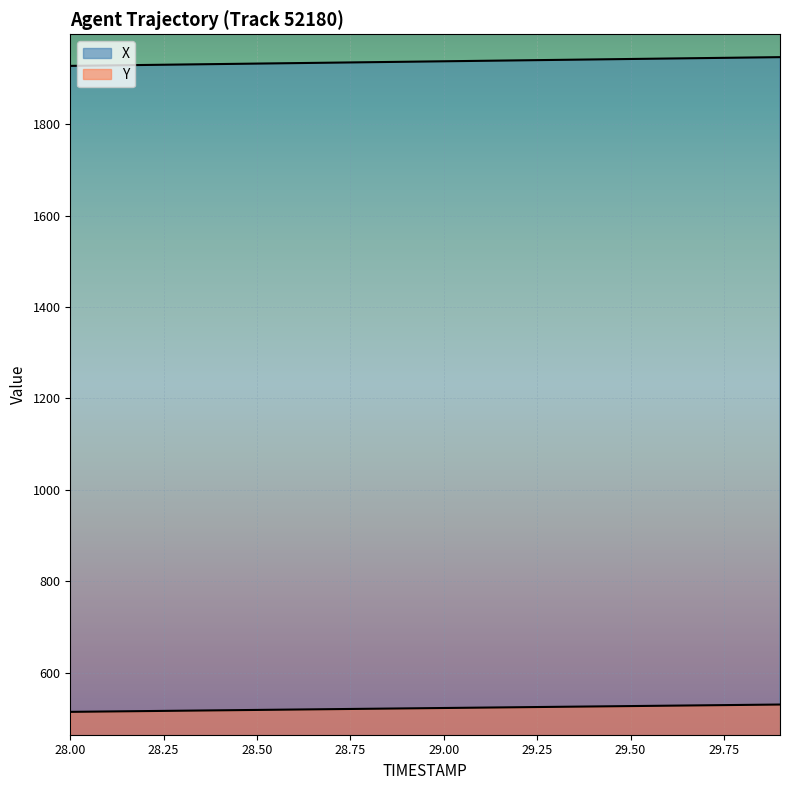

At which label does X reach its peak?

29.9